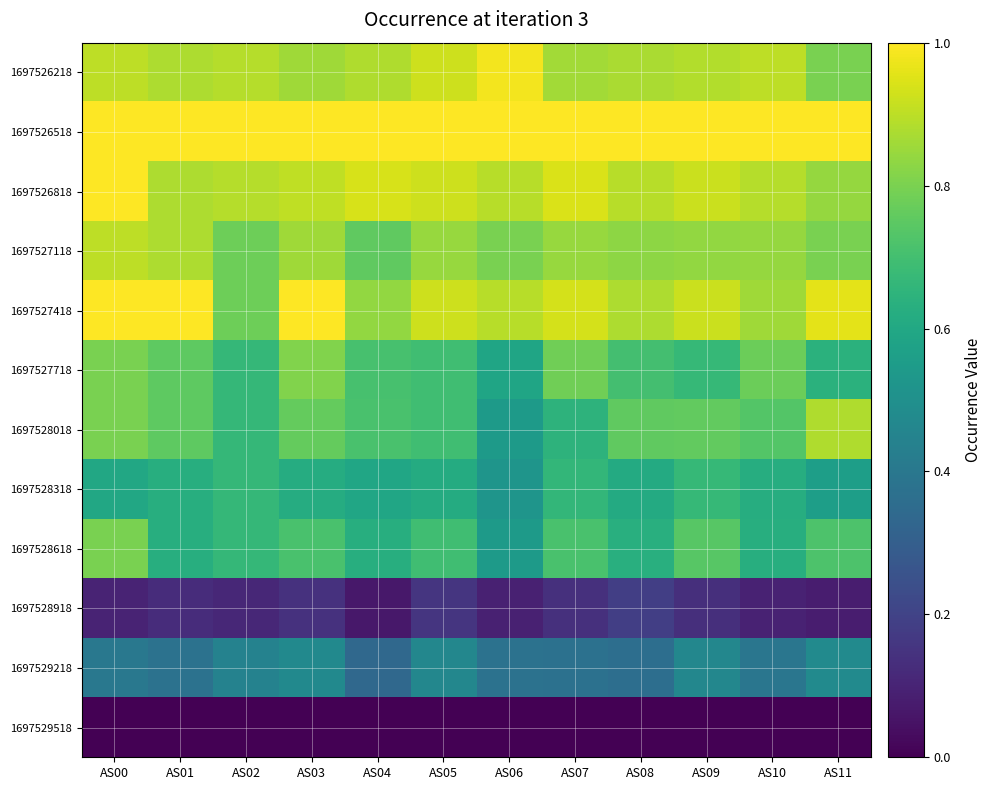

Reading left to right, list all the values displayed in this chart.

1697526218: AS00=0.9	AS01=0.9	AS02=0.9	AS03=0.9	AS04=0.9	AS05=0.9	AS06=1.0	AS07=0.9	AS08=0.9	AS09=0.9	AS10=0.9	AS11=0.8
1697526518: AS00=1.0	AS01=1.0	AS02=1.0	AS03=1.0	AS04=1.0	AS05=1.0	AS06=1.0	AS07=1.0	AS08=1.0	AS09=1.0	AS10=1.0	AS11=1.0
1697526818: AS00=1.0	AS01=0.9	AS02=0.9	AS03=0.9	AS04=0.9	AS05=0.9	AS06=0.9	AS07=0.9	AS08=0.9	AS09=0.9	AS10=0.9	AS11=0.8
1697527118: AS00=0.9	AS01=0.9	AS02=0.8	AS03=0.9	AS04=0.8	AS05=0.8	AS06=0.8	AS07=0.8	AS08=0.8	AS09=0.8	AS10=0.8	AS11=0.8
1697527418: AS00=1.0	AS01=1.0	AS02=0.8	AS03=1.0	AS04=0.8	AS05=0.9	AS06=0.9	AS07=0.9	AS08=0.9	AS09=0.9	AS10=0.9	AS11=1.0
1697527718: AS00=0.8	AS01=0.8	AS02=0.7	AS03=0.8	AS04=0.7	AS05=0.7	AS06=0.6	AS07=0.8	AS08=0.7	AS09=0.7	AS10=0.8	AS11=0.6
1697528018: AS00=0.8	AS01=0.8	AS02=0.7	AS03=0.8	AS04=0.7	AS05=0.7	AS06=0.5	AS07=0.6	AS08=0.8	AS09=0.8	AS10=0.7	AS11=0.9
1697528318: AS00=0.6	AS01=0.6	AS02=0.7	AS03=0.6	AS04=0.6	AS05=0.6	AS06=0.5	AS07=0.7	AS08=0.6	AS09=0.7	AS10=0.6	AS11=0.6
1697528618: AS00=0.8	AS01=0.6	AS02=0.7	AS03=0.7	AS04=0.6	AS05=0.7	AS06=0.5	AS07=0.7	AS08=0.6	AS09=0.7	AS10=0.6	AS11=0.7
1697528918: AS00=0.1	AS01=0.1	AS02=0.1	AS03=0.1	AS04=0.1	AS05=0.2	AS06=0.1	AS07=0.1	AS08=0.2	AS09=0.1	AS10=0.1	AS11=0.1
1697529218: AS00=0.4	AS01=0.4	AS02=0.4	AS03=0.5	AS04=0.3	AS05=0.5	AS06=0.4	AS07=0.4	AS08=0.4	AS09=0.5	AS10=0.4	AS11=0.5
1697529518: AS00=0.0	AS01=0.0	AS02=0.0	AS03=0.0	AS04=0.0	AS05=0.0	AS06=0.0	AS07=0.0	AS08=0.0	AS09=0.0	AS10=0.0	AS11=0.0